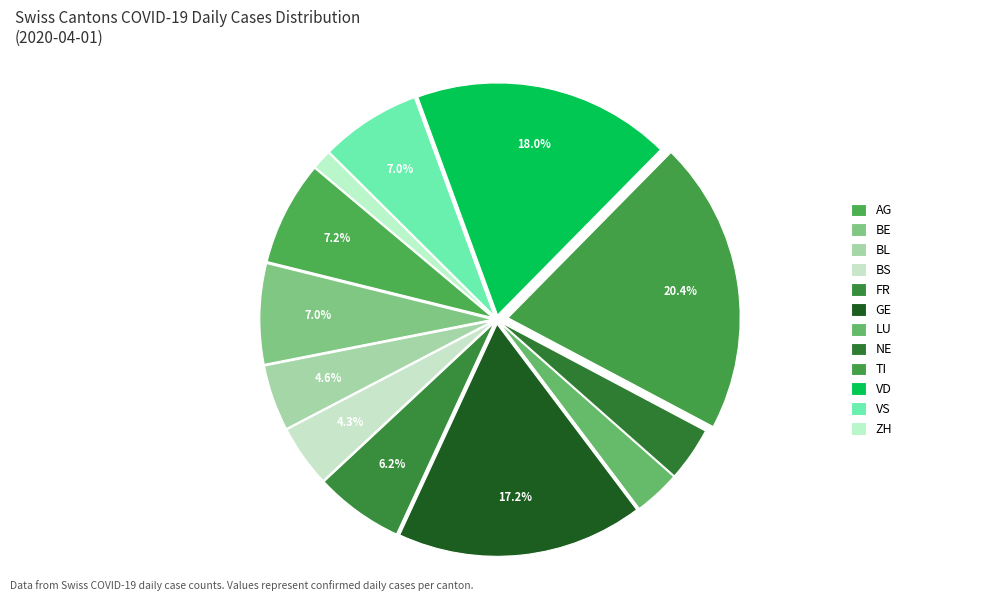

Is there a majority slice in this chart?

No